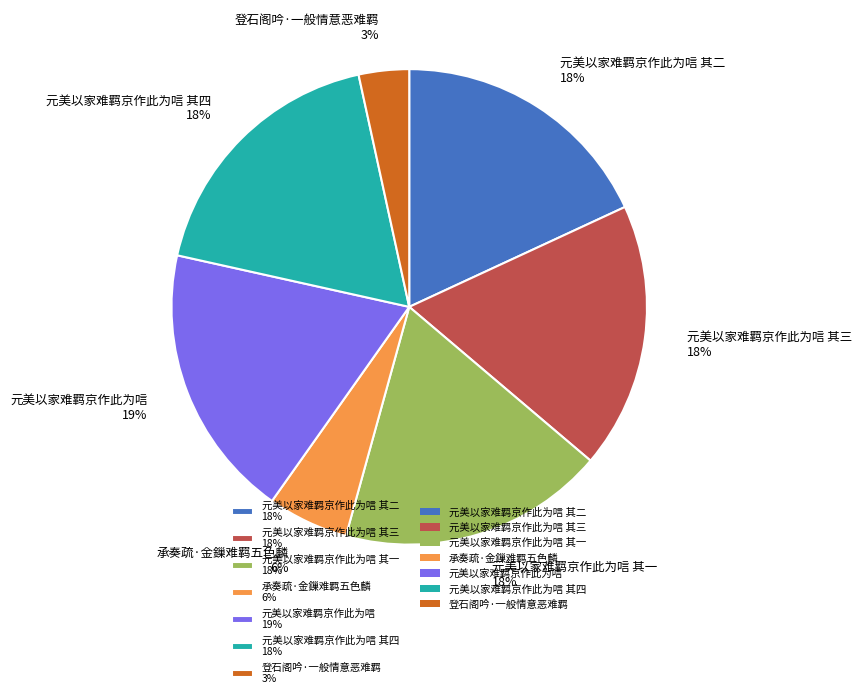

Which category has the biggest portion of the pie?

元美以家难羁京作此为唁 19%